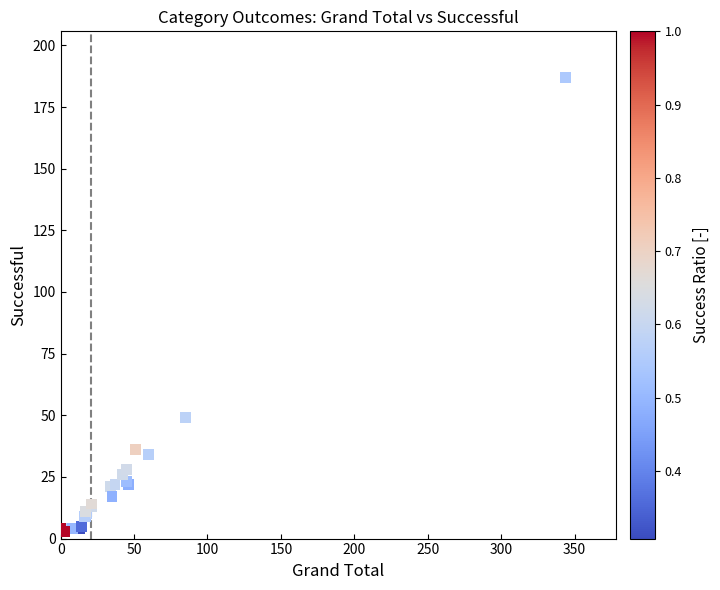

What Y value in the scatter plot is closest to 95?

49